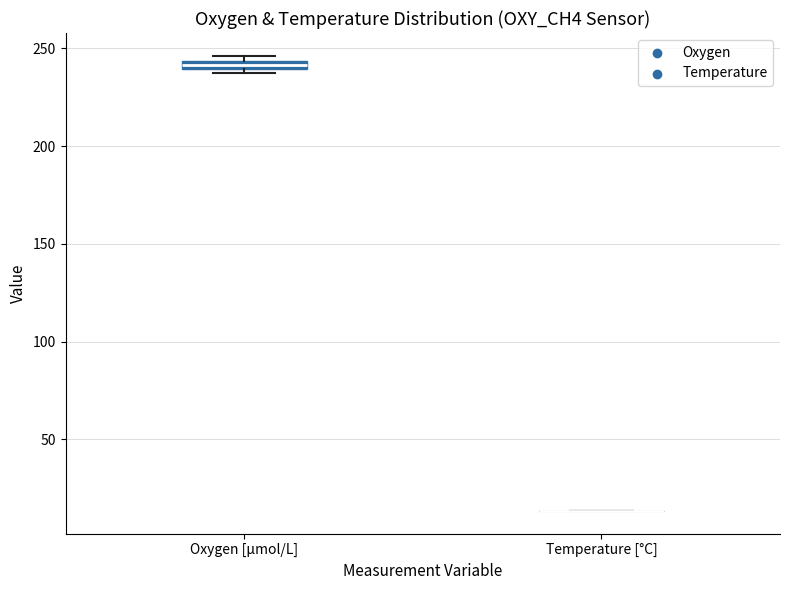

Where is the lower edge of the box for Oxygen [μmol/L] on the y-axis? The values are not printed on the chart, so give them approximately, as read against the axis.

240